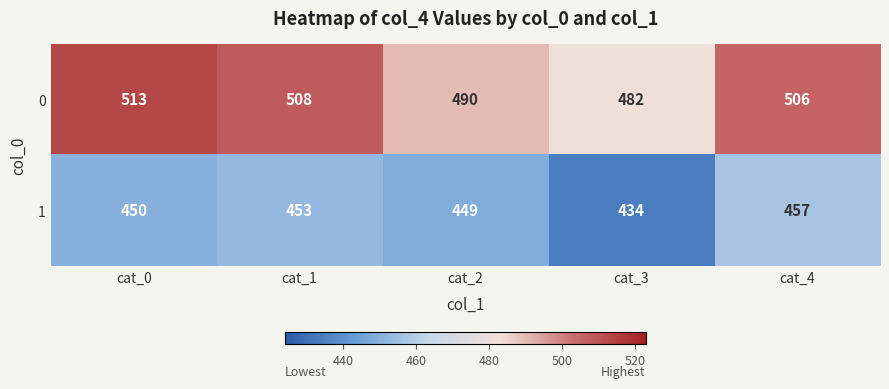

The value of 0 at cat_3 is 641. True or false?

False